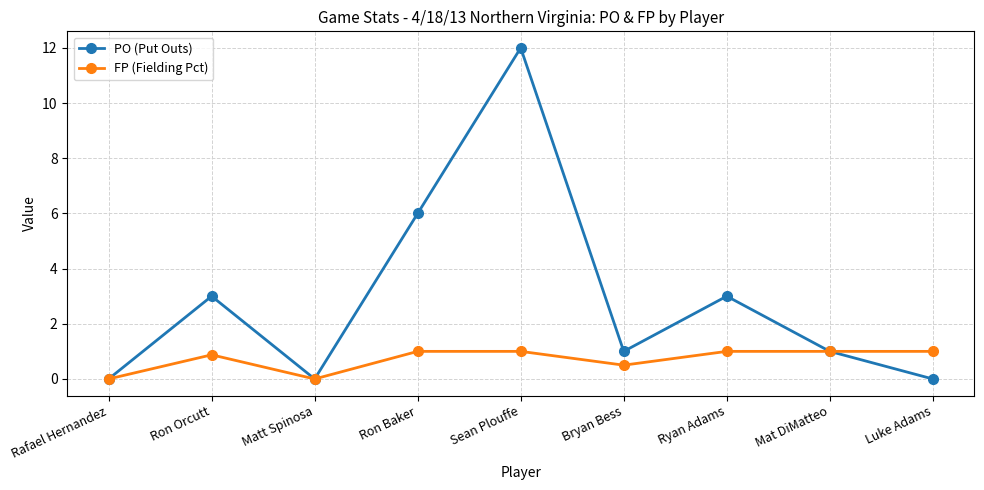

Which label corresponds to the largest value in the chart?

Sean Plouffe